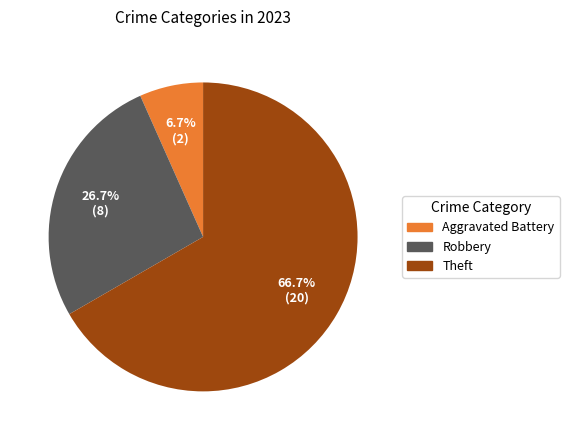

Is there a majority slice in this chart?

Yes